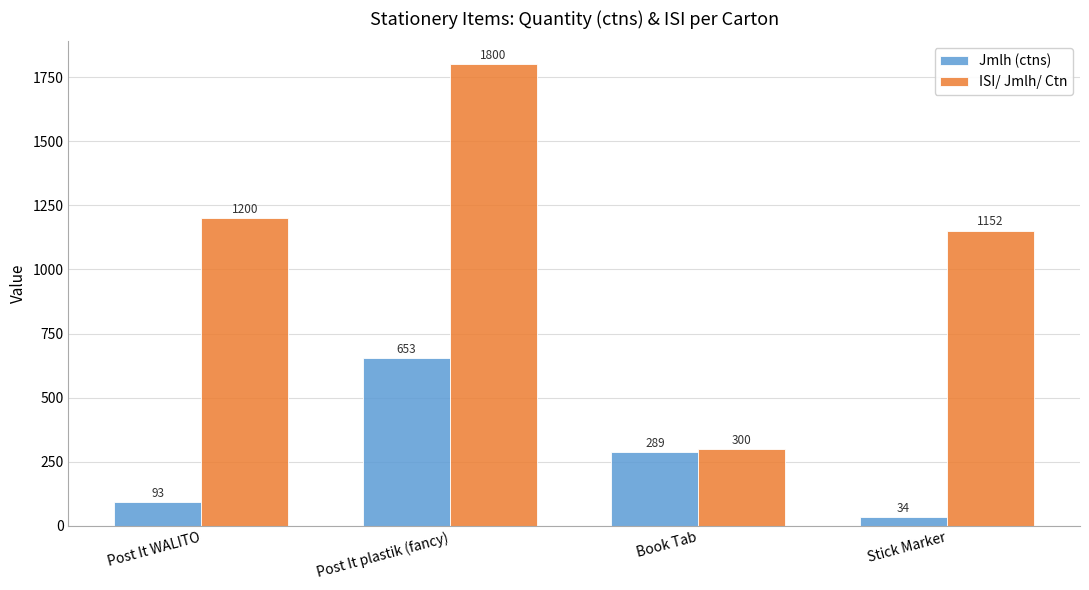

What is the minimum value for ISI/ Jmlh/ Ctn?

300